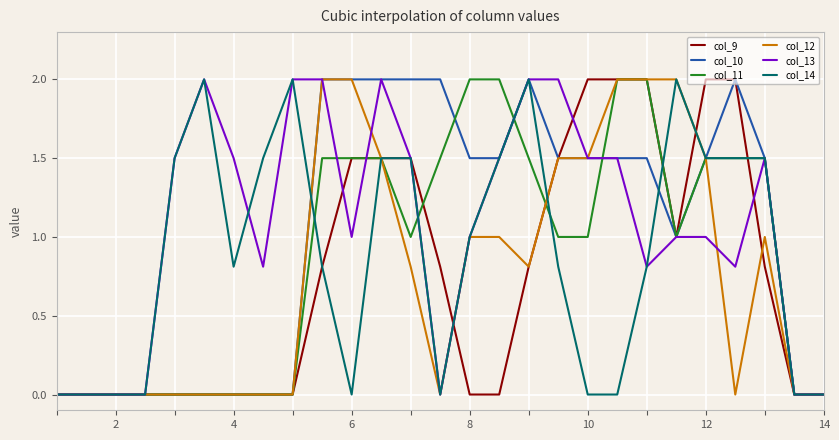

What is the maximum value shown in the chart?

2.0